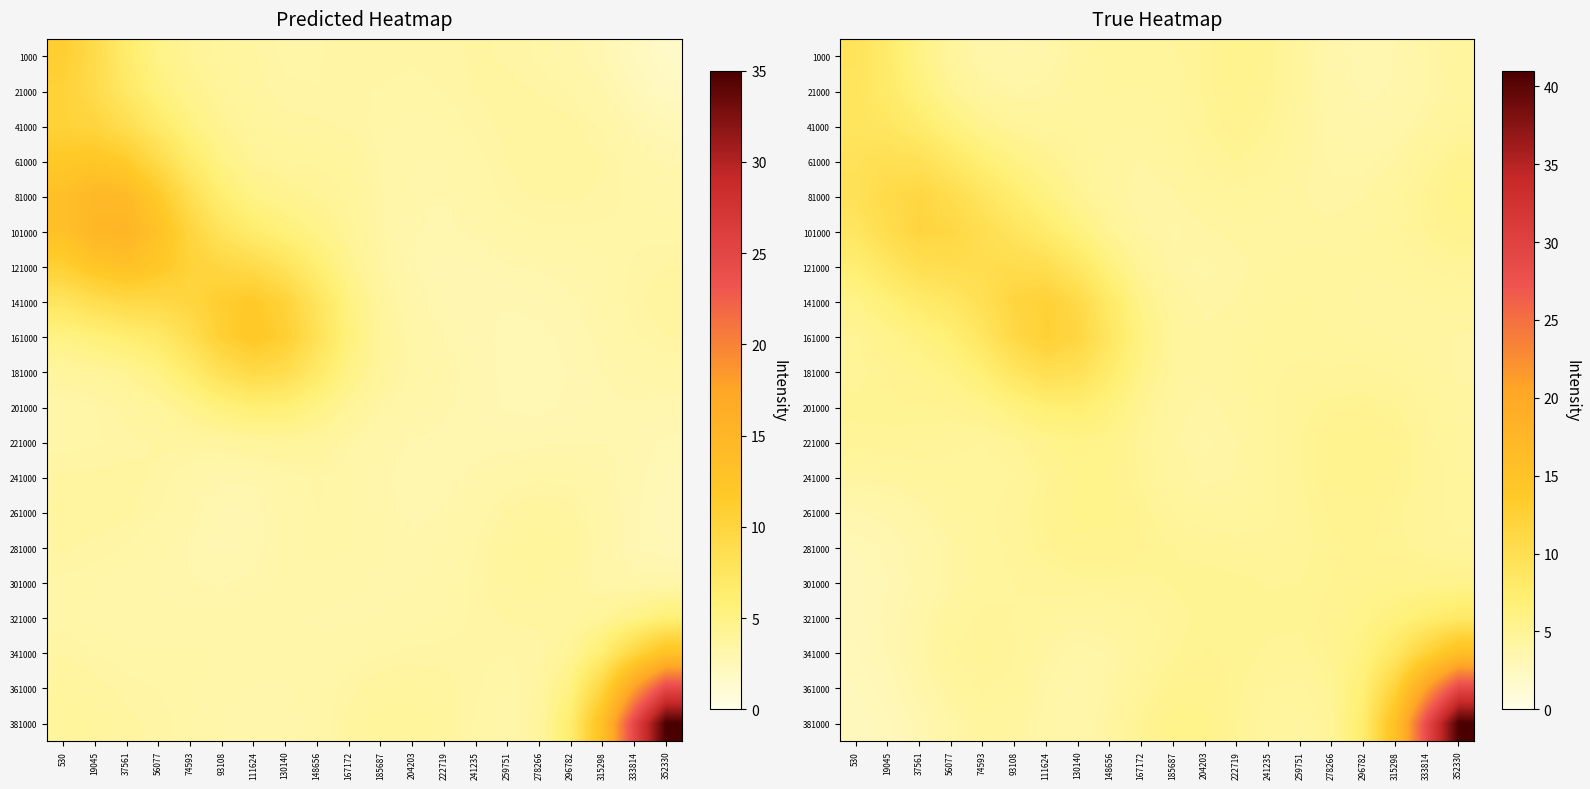

Reading left to right, list all the values displayed in this chart.

row_0: 9.2	7.7	5.9	4.5	3.8	3.6	3.8	4.3	4.6	4.6	4.6	5.1	5.5	5.2	4.4	3.6	3.4	3.5	4.0	4.4
row_1: 9.0	7.9	6.4	5.1	4.3	4.0	4.1	4.3	4.5	4.5	4.6	5.0	5.4	5.2	4.4	3.7	3.4	3.5	4.0	4.4
row_2: 9.0	8.7	7.7	6.3	5.3	4.8	4.6	4.5	4.4	4.3	4.5	5.0	5.3	5.0	4.4	3.9	3.6	3.8	4.2	4.7
row_3: 9.4	9.9	9.6	8.4	6.9	5.9	5.2	4.7	4.3	4.1	4.3	4.8	5.0	4.7	4.3	3.9	3.9	4.2	4.8	5.3
row_4: 9.6	10.8	11.4	10.4	8.9	7.4	6.1	5.1	4.4	4.0	4.1	4.4	4.6	4.4	4.2	4.1	4.2	4.5	5.1	5.6
row_5: 8.8	10.4	11.6	11.2	10.1	8.9	7.7	6.2	4.9	4.1	4.0	4.1	4.2	4.3	4.3	4.2	4.3	4.6	5.0	5.3
row_6: 7.2	8.7	10.0	10.3	10.3	10.5	10.1	8.4	6.3	4.7	4.1	4.0	4.1	4.3	4.4	4.4	4.3	4.4	4.7	4.8
row_7: 5.7	6.8	7.8	8.6	9.8	11.6	12.3	10.9	8.0	5.6	4.4	4.1	4.2	4.4	4.5	4.4	4.3	4.3	4.3	4.4
row_8: 4.9	5.5	6.2	7.0	8.7	11.1	12.5	11.5	8.6	6.0	4.6	4.2	4.3	4.5	4.6	4.5	4.4	4.3	4.2	4.1
row_9: 4.9	5.1	5.4	5.9	7.0	8.8	10.1	9.6	7.7	5.7	4.5	4.2	4.4	4.6	4.7	4.7	4.7	4.6	4.4	4.1
row_10: 5.0	5.1	5.1	5.1	5.5	6.3	7.1	7.2	6.3	5.1	4.3	4.1	4.3	4.6	4.9	5.1	5.1	5.0	4.6	4.3
row_11: 4.9	4.9	4.8	4.7	4.6	4.9	5.4	5.8	5.5	4.8	4.2	4.0	4.2	4.6	5.0	5.3	5.4	5.2	4.8	4.4
row_12: 4.2	4.3	4.5	4.5	4.5	4.7	5.1	5.5	5.4	4.9	4.3	4.1	4.2	4.5	5.0	5.3	5.4	5.2	4.8	4.5
row_13: 3.5	3.7	4.0	4.4	4.6	4.8	5.2	5.5	5.5	5.1	4.7	4.4	4.4	4.6	4.9	5.2	5.2	5.0	4.7	4.5
row_14: 3.0	3.3	3.7	4.1	4.5	4.8	5.1	5.4	5.4	5.2	5.0	4.9	4.8	4.7	4.9	5.1	5.2	5.0	4.8	4.7
row_15: 3.0	3.2	3.6	4.1	4.5	4.6	4.8	4.9	4.9	4.9	5.0	5.1	5.0	4.9	5.0	5.1	5.3	5.4	5.4	5.4
row_16: 3.0	3.3	3.8	4.4	4.7	4.6	4.4	4.3	4.3	4.5	4.9	5.1	5.1	5.0	5.0	5.2	5.6	6.3	7.3	8.1
row_17: 2.8	3.2	3.9	4.6	4.9	4.7	4.2	3.9	4.0	4.5	4.9	5.1	5.1	4.9	4.9	5.2	6.2	8.5	12.3	15.8
row_18: 2.7	3.0	3.7	4.4	4.7	4.5	4.0	3.7	4.1	4.7	5.3	5.3	5.0	4.7	4.6	5.0	7.0	12.1	21.1	29.1
row_19: 2.6	2.8	3.3	3.9	4.4	4.3	3.9	3.7	4.2	5.1	5.6	5.5	5.0	4.5	4.3	4.9	7.7	15.4	28.9	41.0